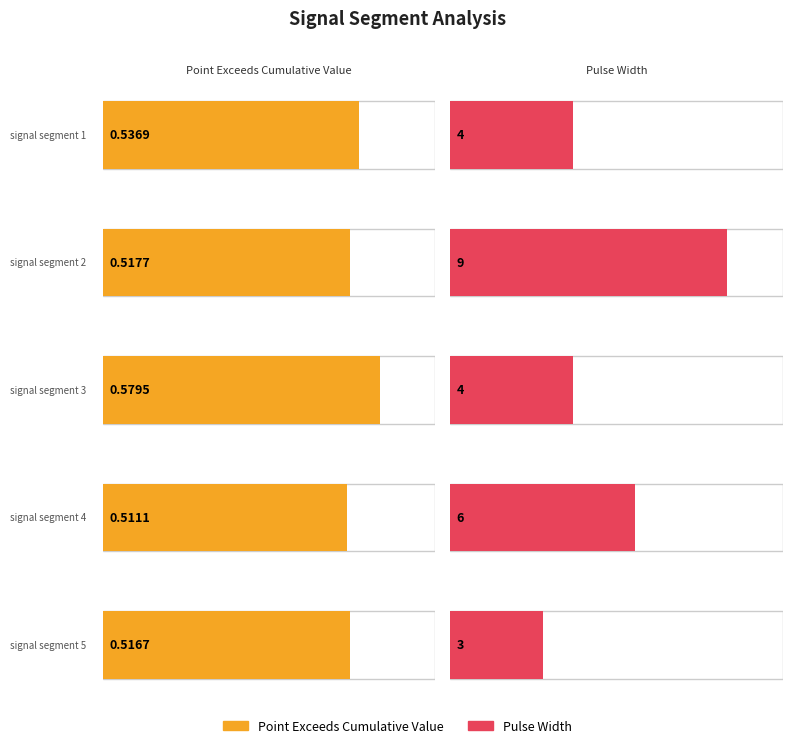

Is the value of Pulse_Width at signal segment 2 greater than the value of Point_Exceeds_Cumulative_Value at signal segment 3?

Yes